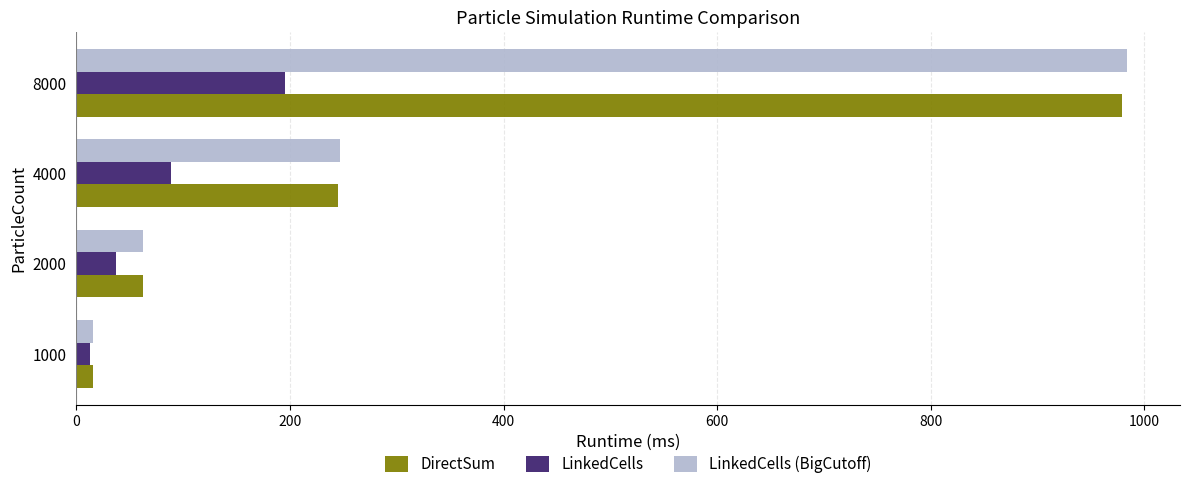

At which label is LinkedCells (BigCutoff) closest to 499?

4000